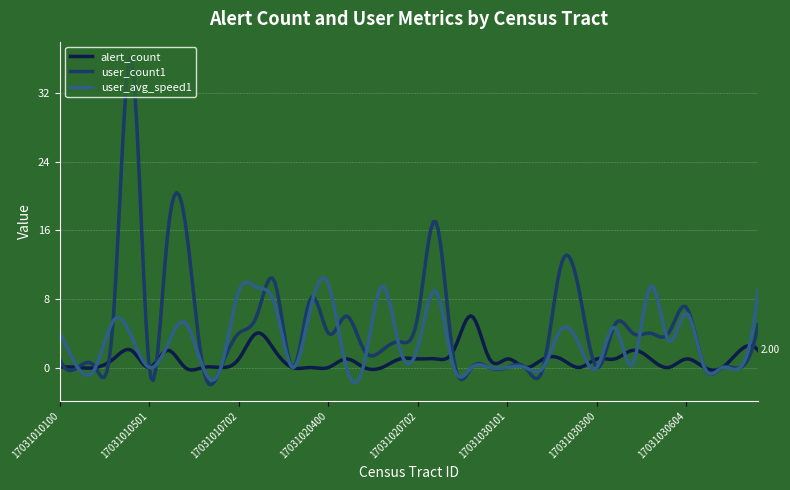

Which series has the largest total across all categories?

user_count1